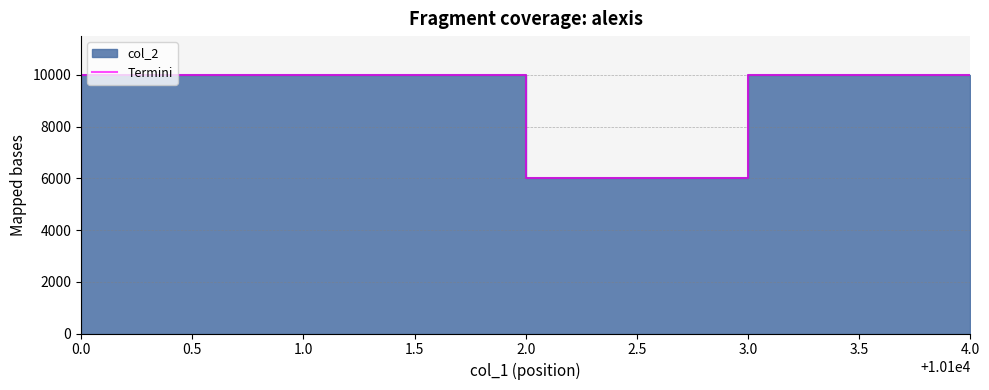

What position from the left is 0.0?

1